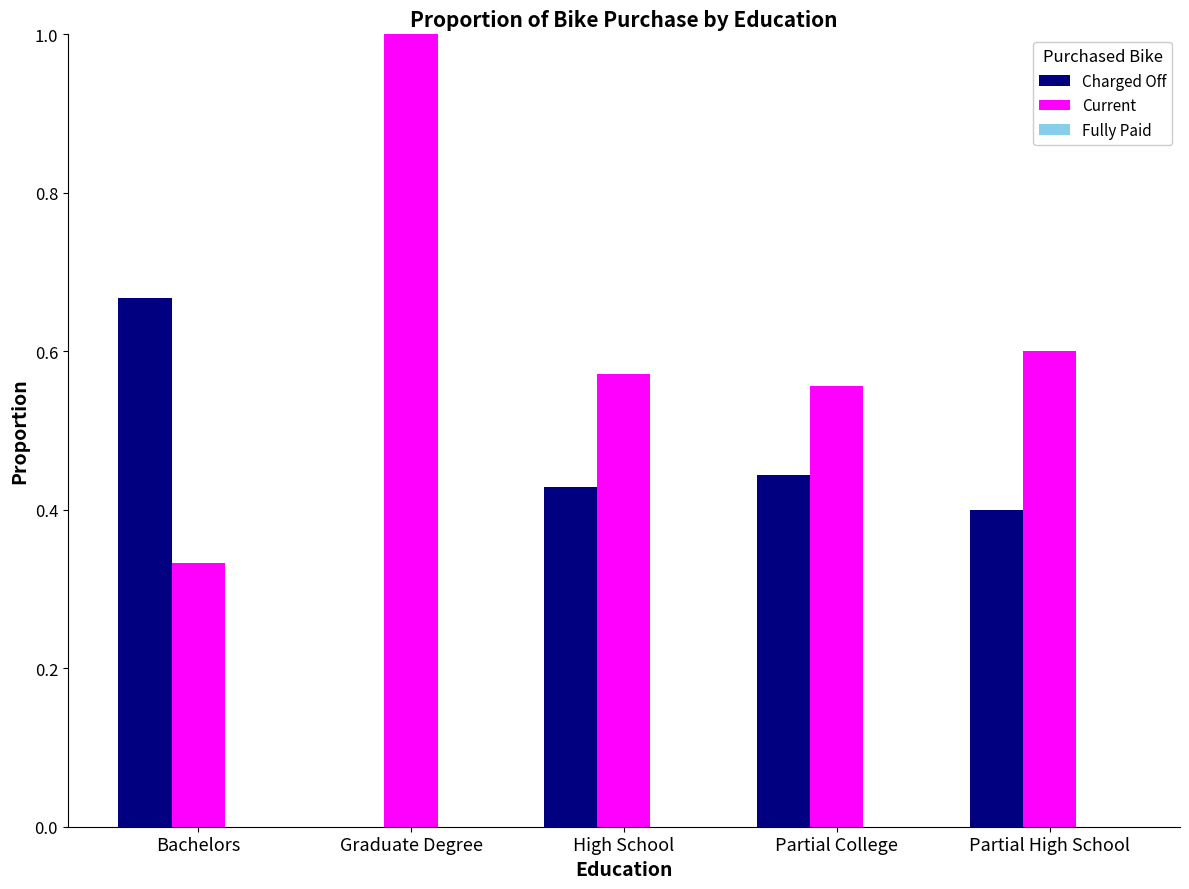

What is the sum of all Charged Off values?

1.9